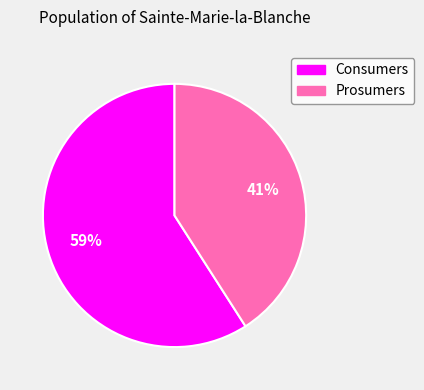

Rank the categories by value from lowest to highest.

Prosumers, Consumers